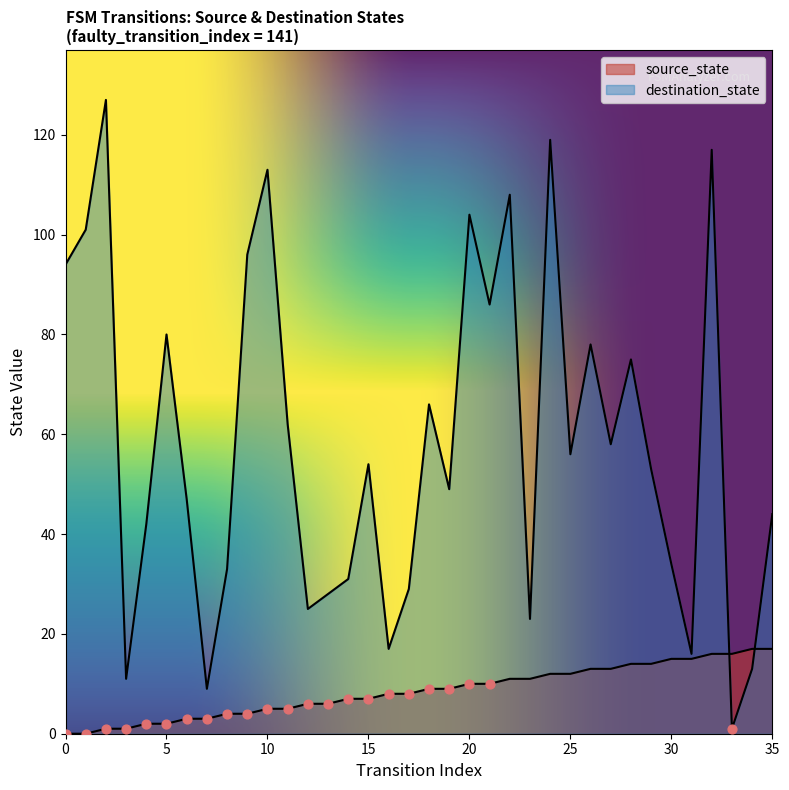

Which series contains the highest Y value?

destination_state